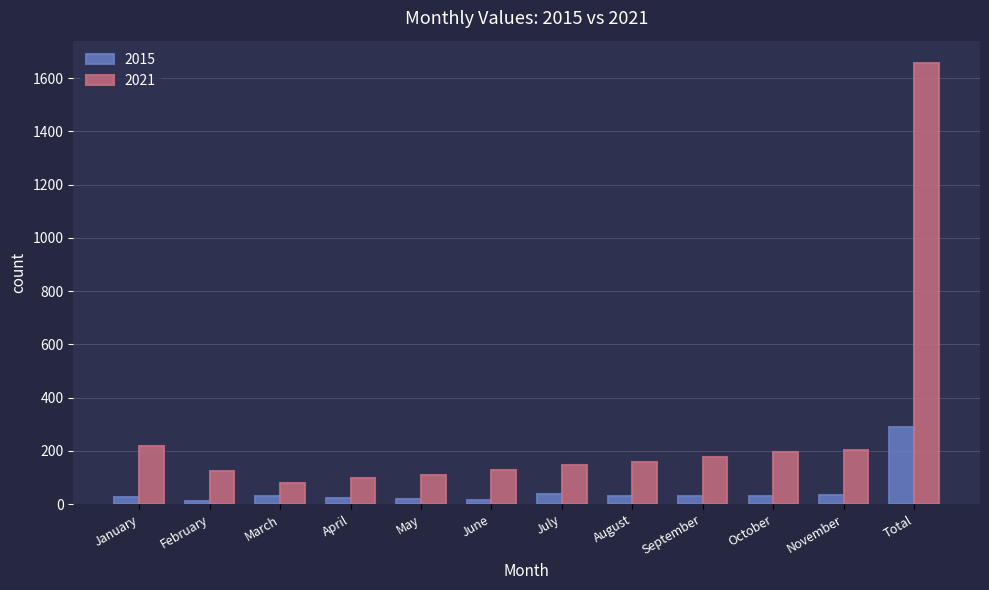

How many bars are there in each group?

2